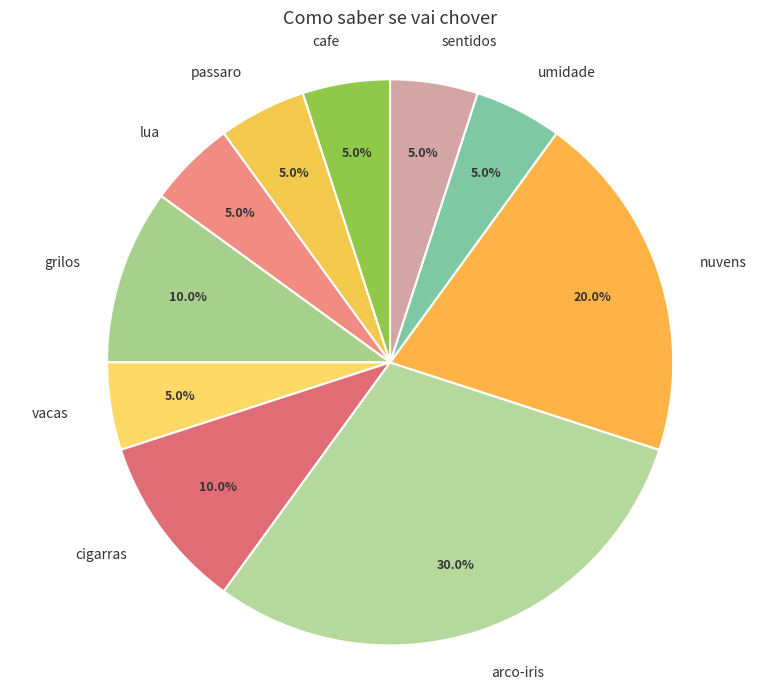

Is umidade the majority of the pie?

No